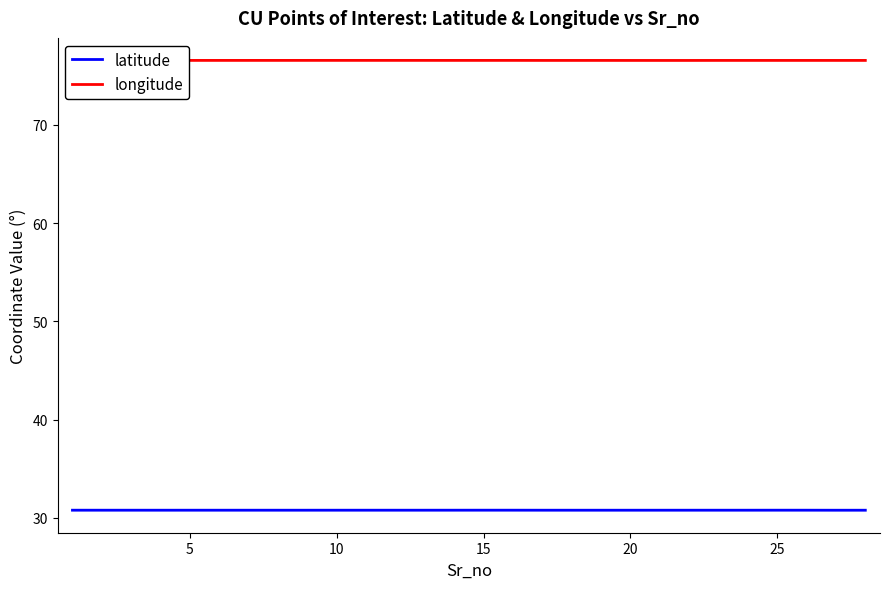

What is the maximum value shown in the chart?

76.6